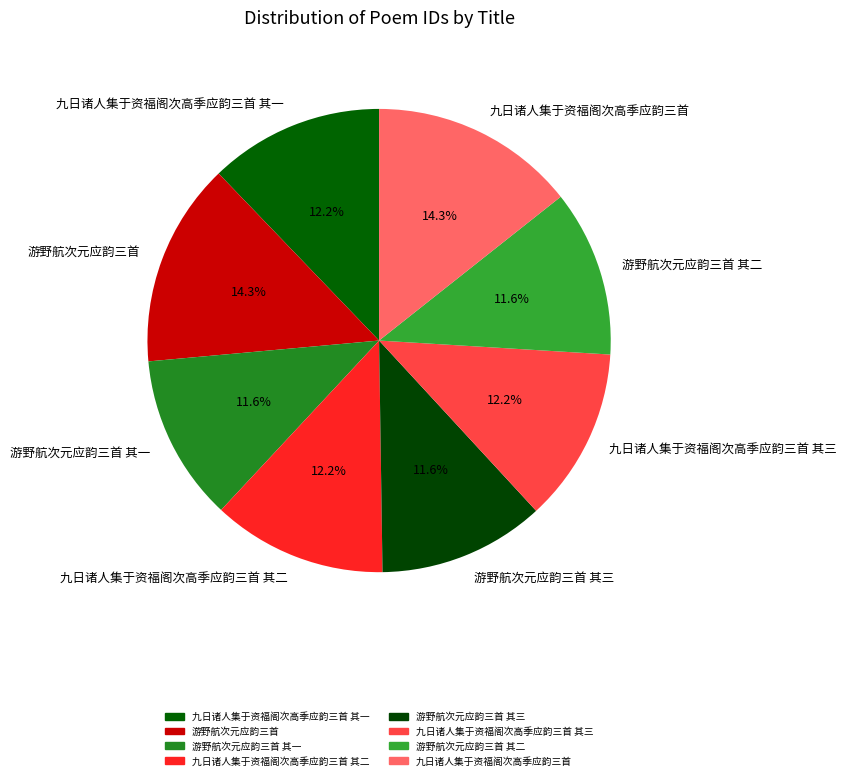

Does 九日诸人集于资福阁次高季应韵三首 其一 represent more than half of the total?

No